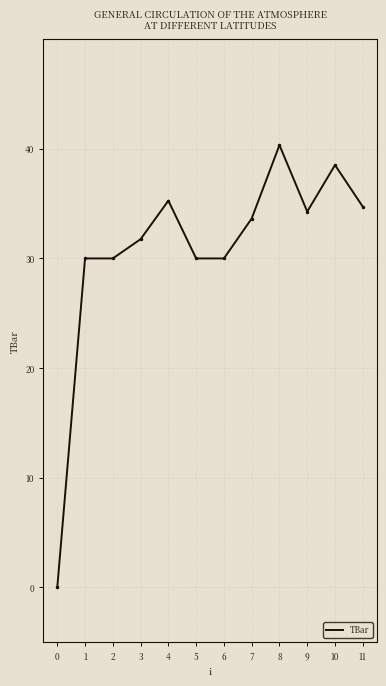

True or false: there are more than 1 points higher than both neighbors.

True